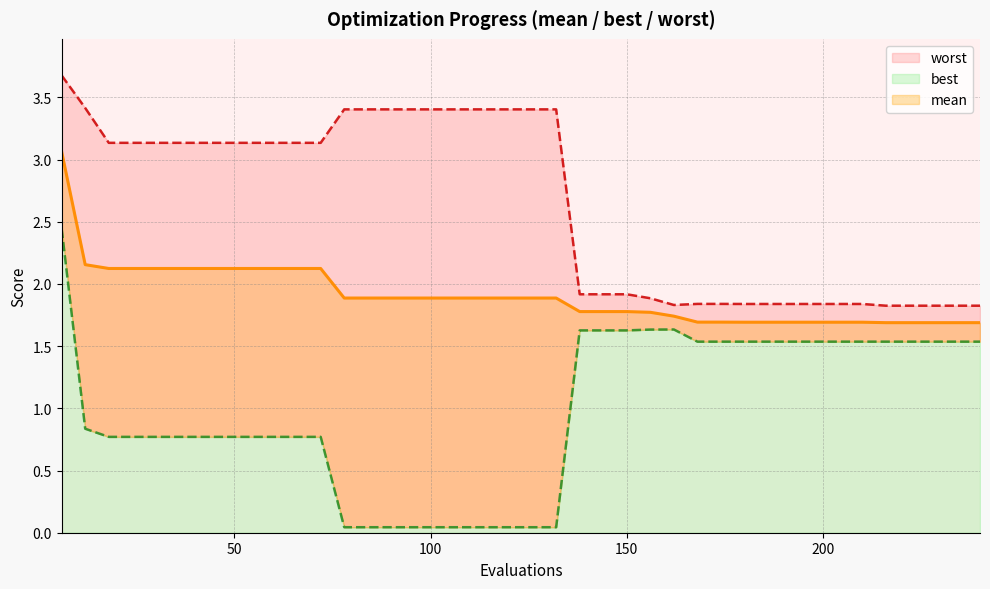

True or false: worst has a value of 3.0 at 35.

False